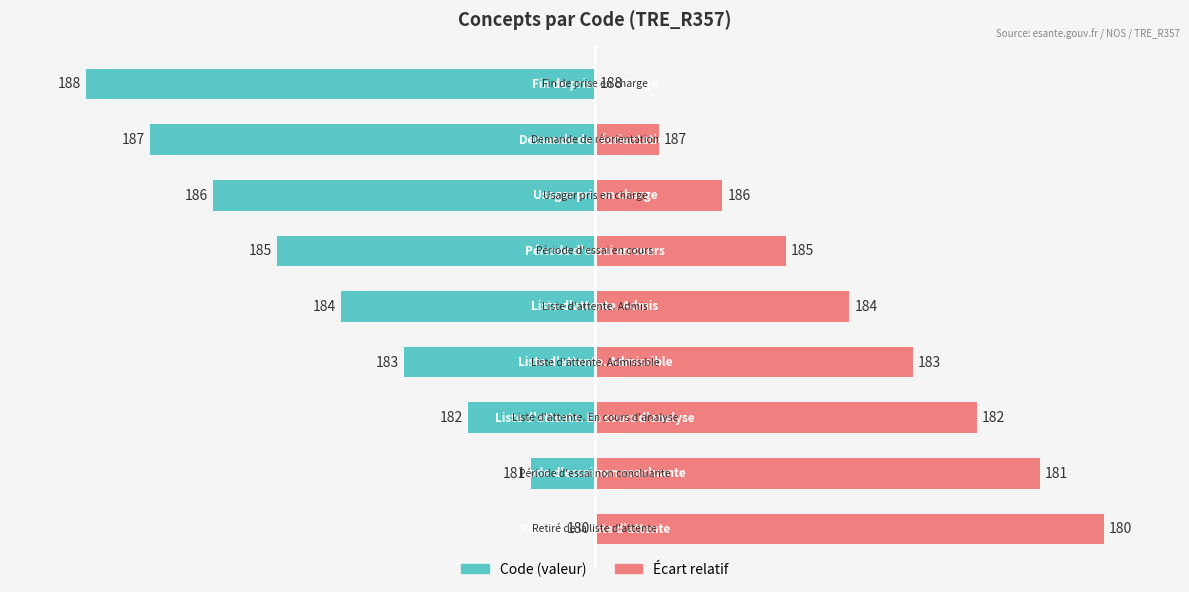

True or false: Code has a value of 0.0 at −150.

True